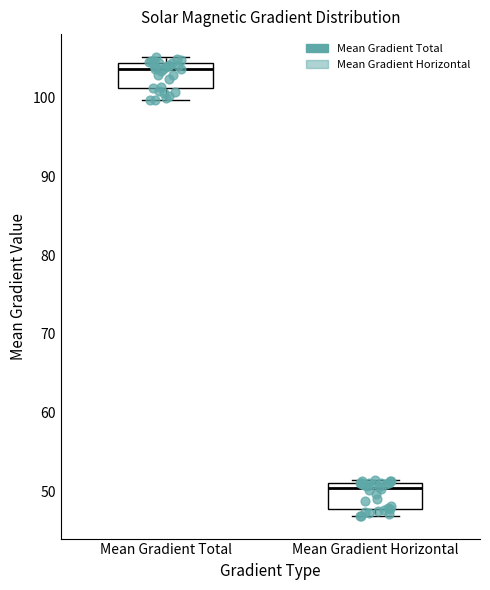

Reading left to right, transcribe this box plot: for each box, give where its median line is, the range the box spans, and where its two whiskers end, as read against the y-axis. The values are not printed on the chart, so give them approximately, as read against the axis.

Mean Gradient Total: median 104 (just below the box's upper edge), box 101 to 104, whiskers 100 to 105
Mean Gradient Horizontal: median 50, box 48 to 51, whiskers 47 to 51 (just above the box's upper edge)